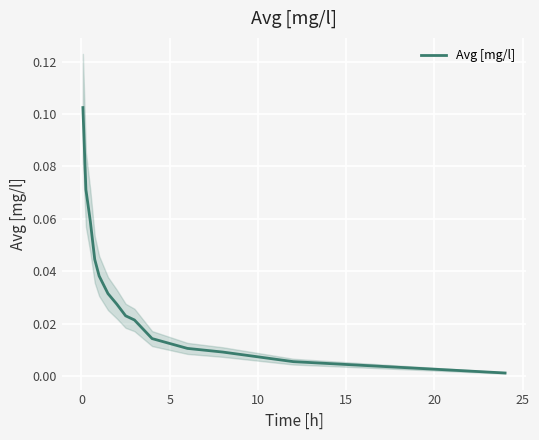

The chart shows a value of 0.0 at 12. True or false?

False